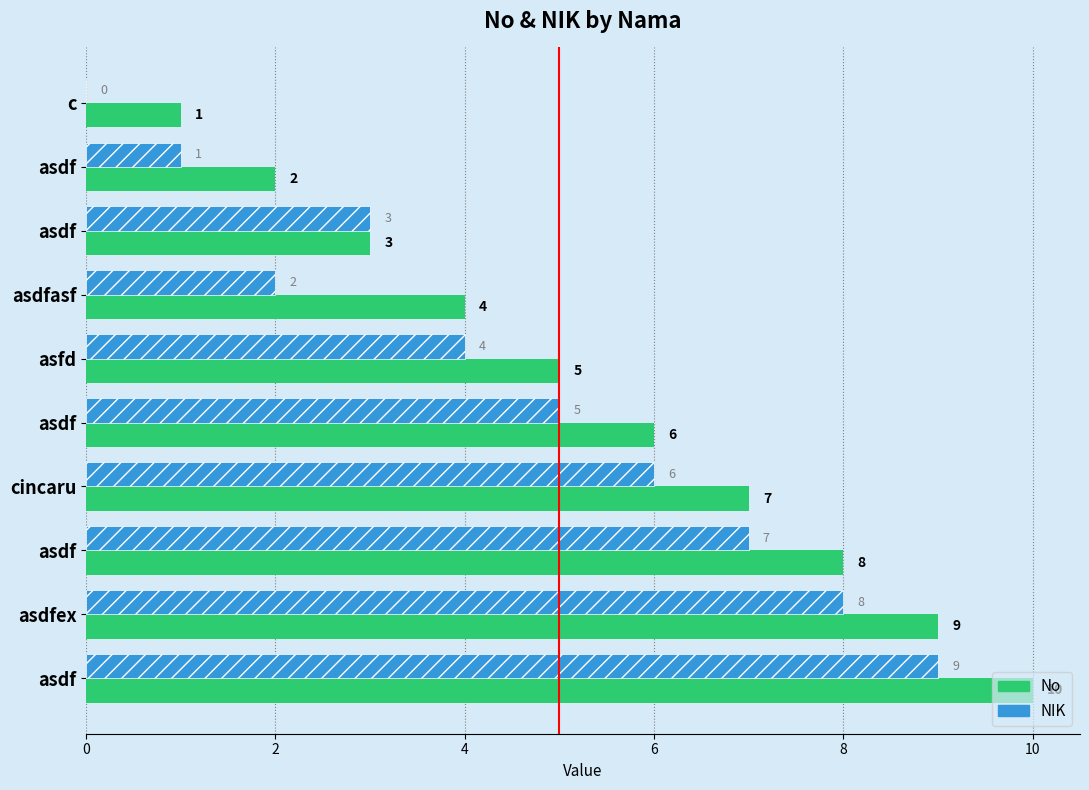

How many categories are shown in the chart?

10